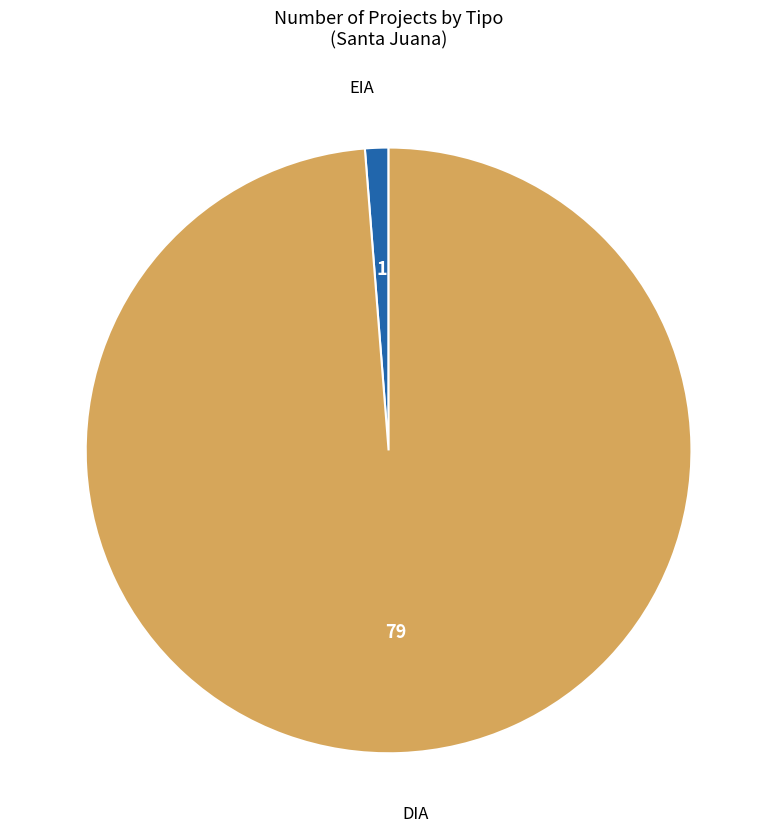

Rank the categories by value from highest to lowest.

DIA, EIA